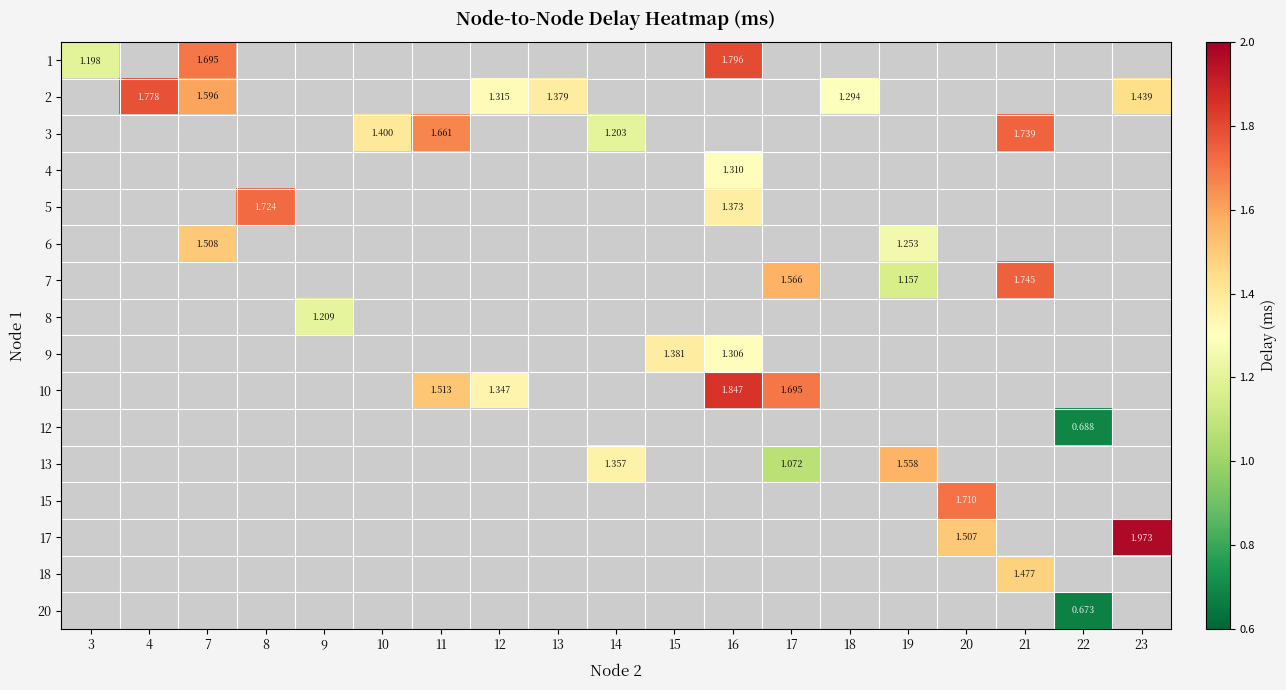

Which series has the widest spread of values?

1